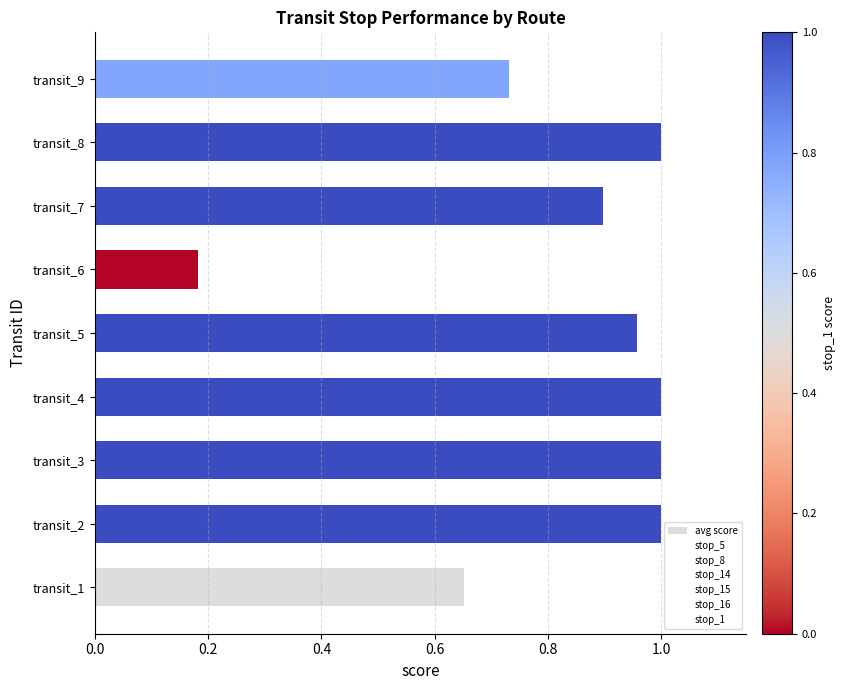

At which label is the value closest to 0?

transit_6